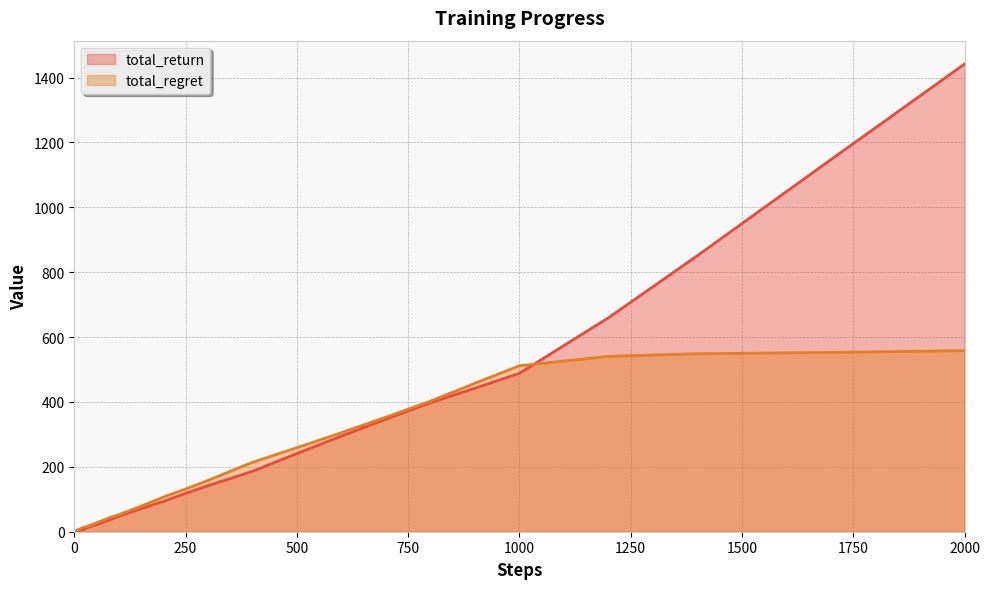

Reading left to right, what are all the values shown in this chart?

total_return: 0.3	0.7	0.7	0.9	0.9	1.2	1.6	2.3	3.1	3.1	4.6	4.8	5.3	6.8	10.0	12.9	17.8	22.1	26.9	32.0	36.3	42.0	47.6	56.9	66.6	80.1	93.3	118.3	141.9	186.2	241.0	294.7	346.9	397.6	442.4	488.4	659.5	851.2	1147.3	1441.7
total_regret: 0.7	1.3	2.3	3.1	4.1	4.8	5.4	5.7	5.9	6.9	7.4	9.2	11.7	13.2	15.0	17.1	22.2	27.9	33.1	38.0	43.7	48.0	52.4	63.1	73.4	89.9	106.7	131.7	158.1	213.8	259.0	305.3	353.1	402.4	457.6	511.6	540.5	548.8	552.7	558.3